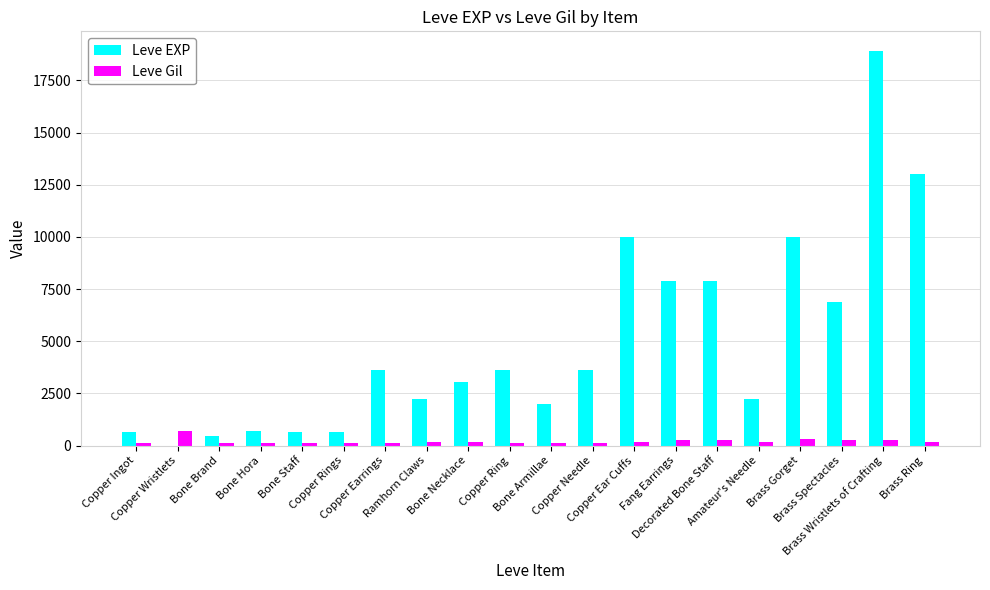

What is the average value of the Leve EXP series?

4896